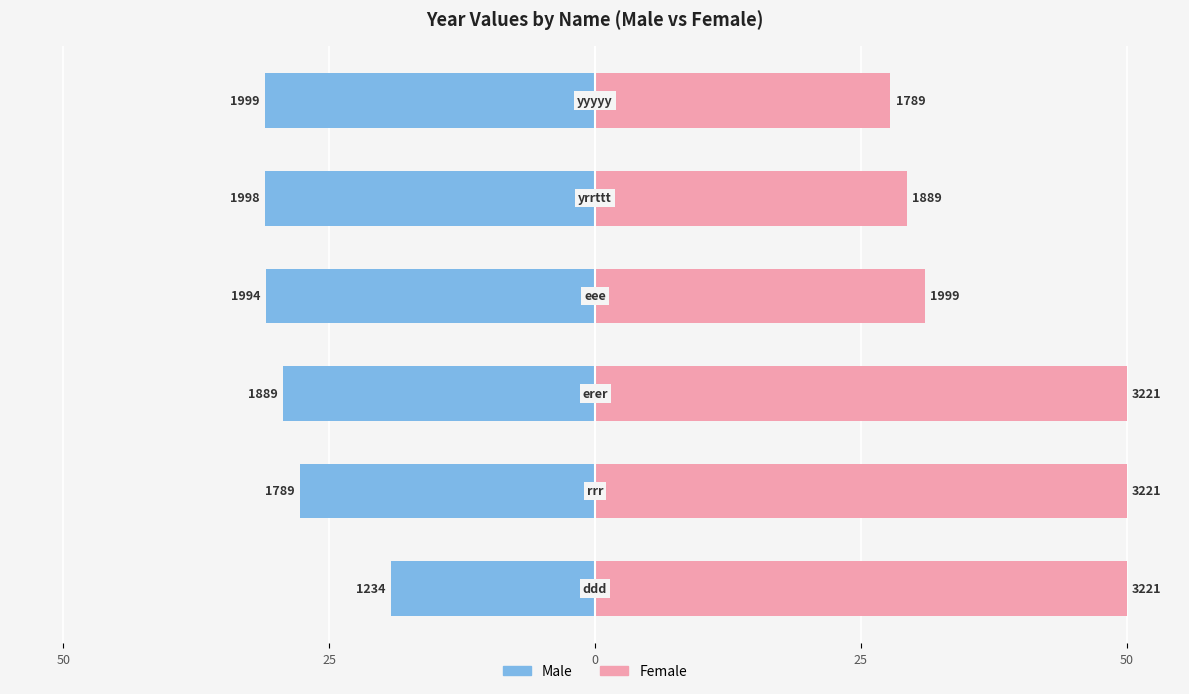

At how many categories does at least one series exceed 2?

6